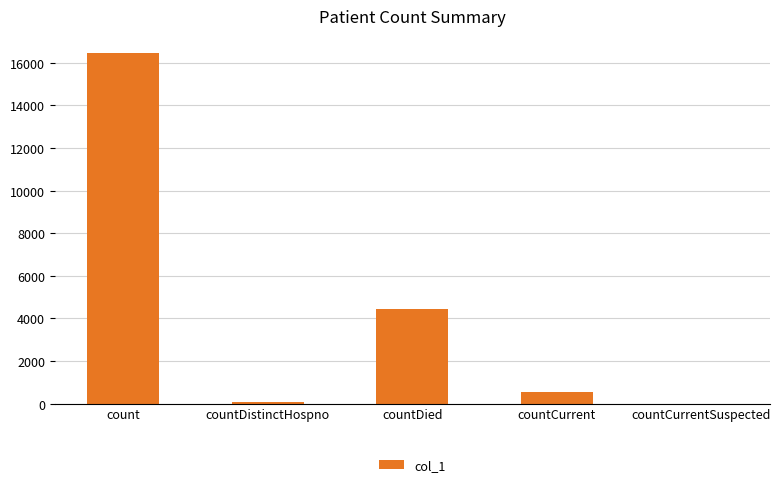

Does the chart contain stacked bars?

No